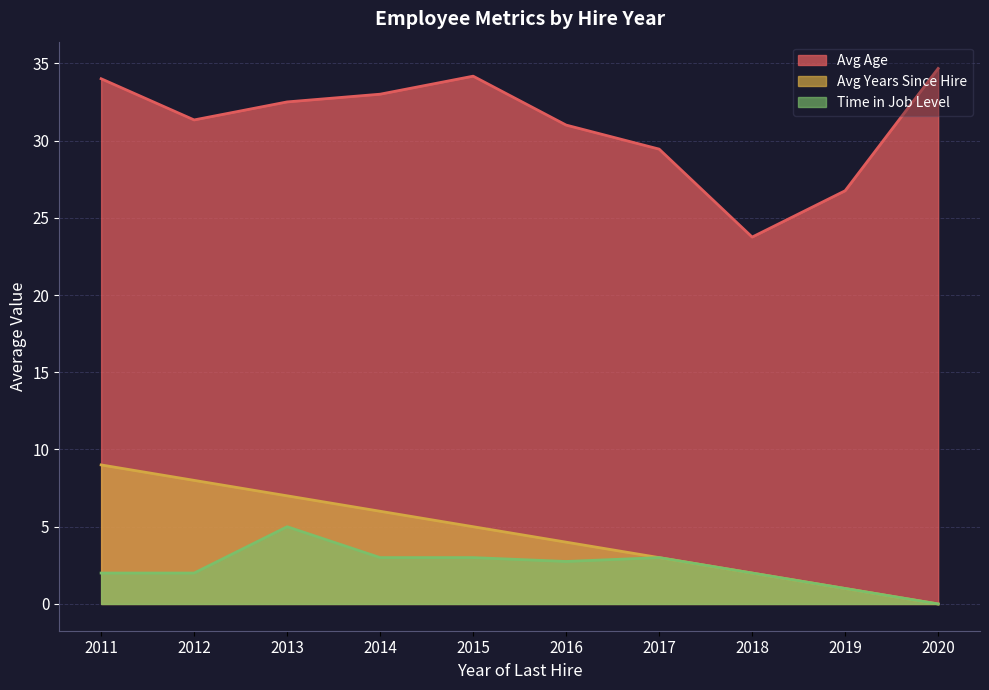

Which series has the widest spread of values?

Avg Age